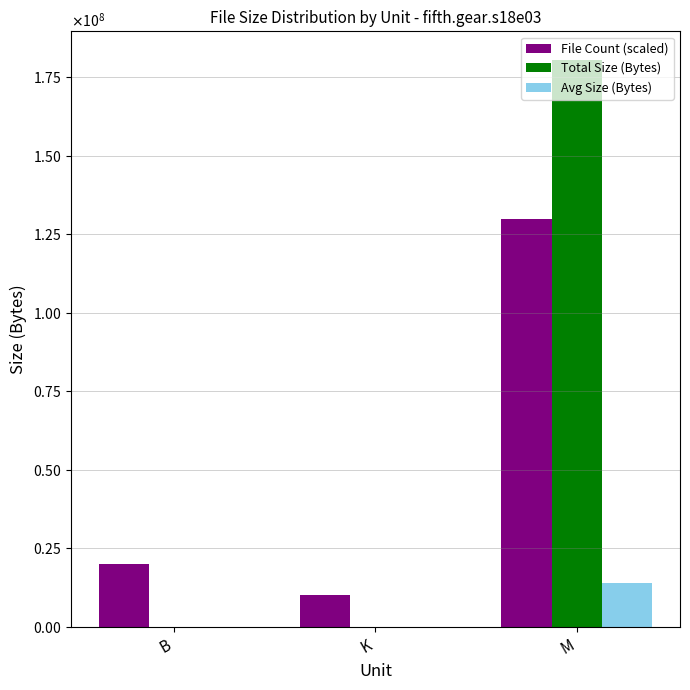

Which category has the highest value across all series?

M